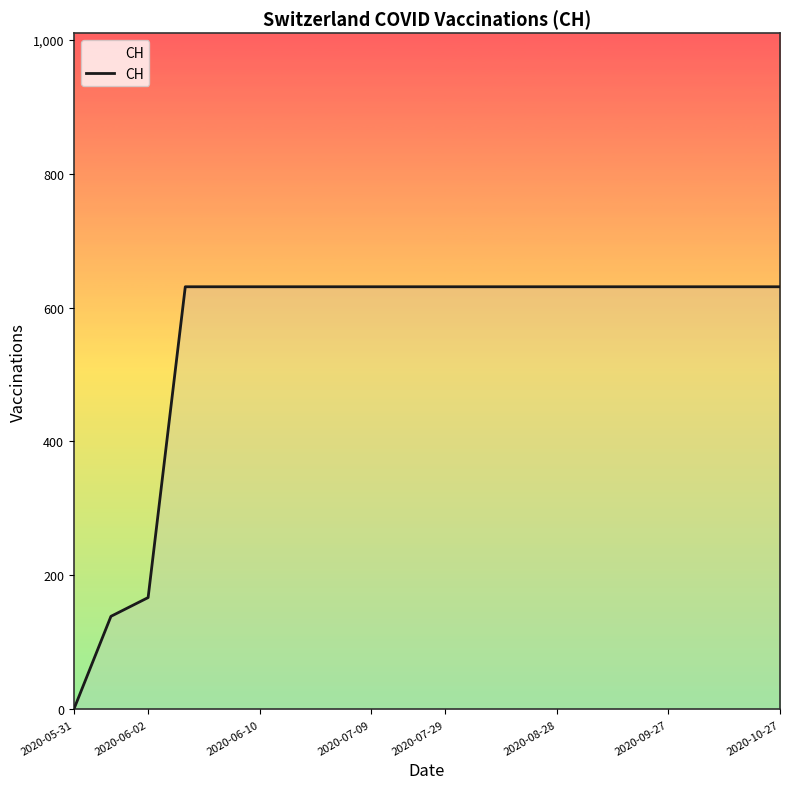

Is this an area chart (filled region under the line)?

No